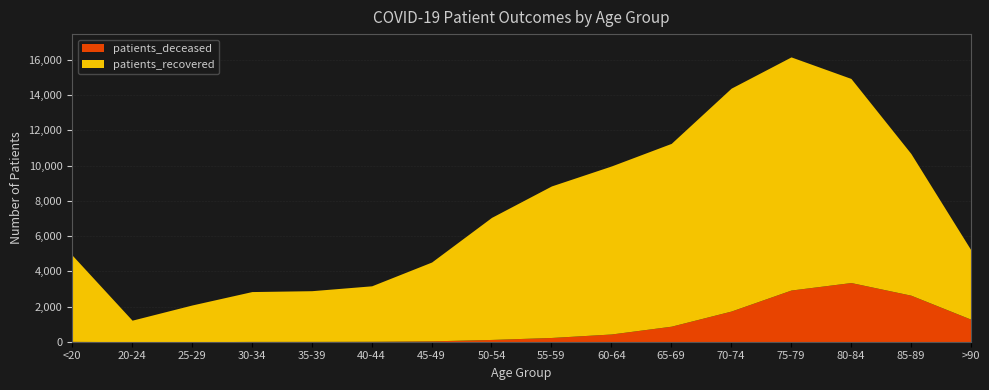

True or false: patients_deceased has a value of 13 at 45-49.

False